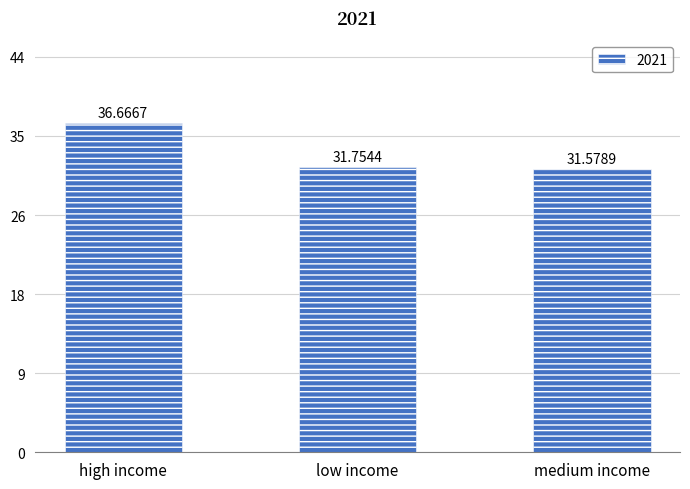

What is the difference between the values at medium income and high income?

5.1